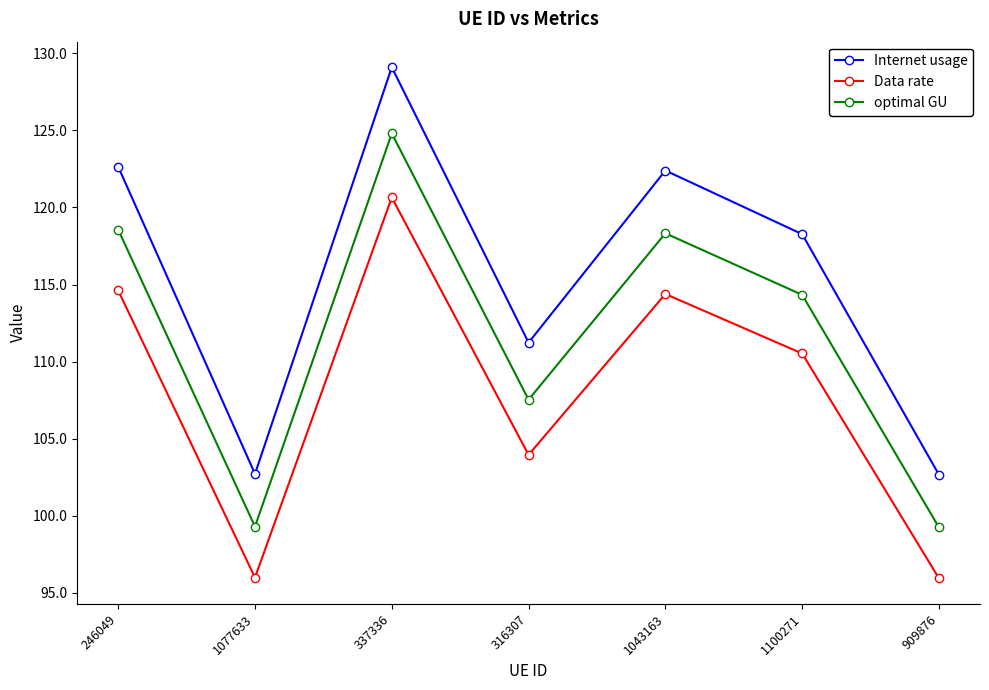

True or false: Data rate and Internet usage cross at least once.

False